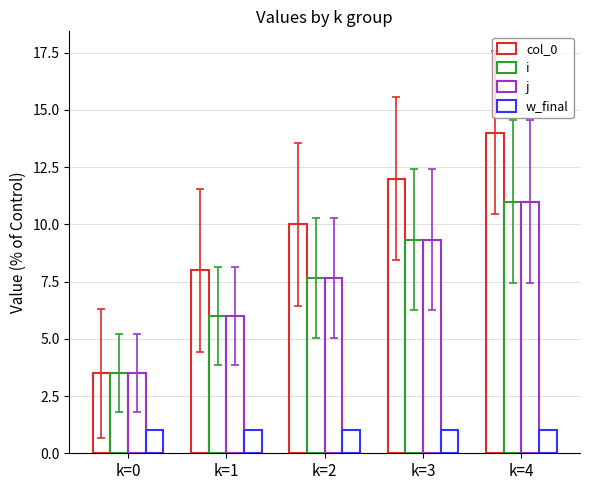

Which has a higher value, k=3 or k=4?

k=4